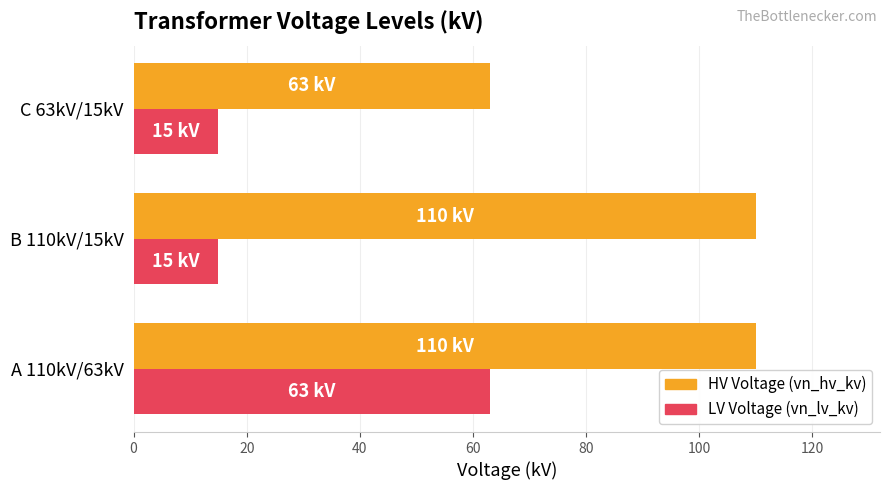

At which category is the sum across all series the highest?

A 110kV/63kV